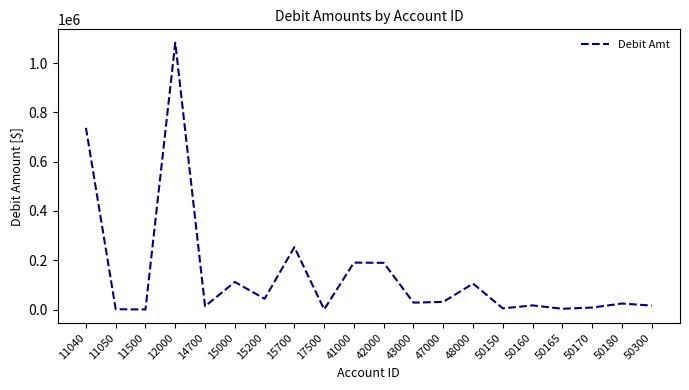

What is the ratio of the value at 14700 to the value at 50170?

1.6